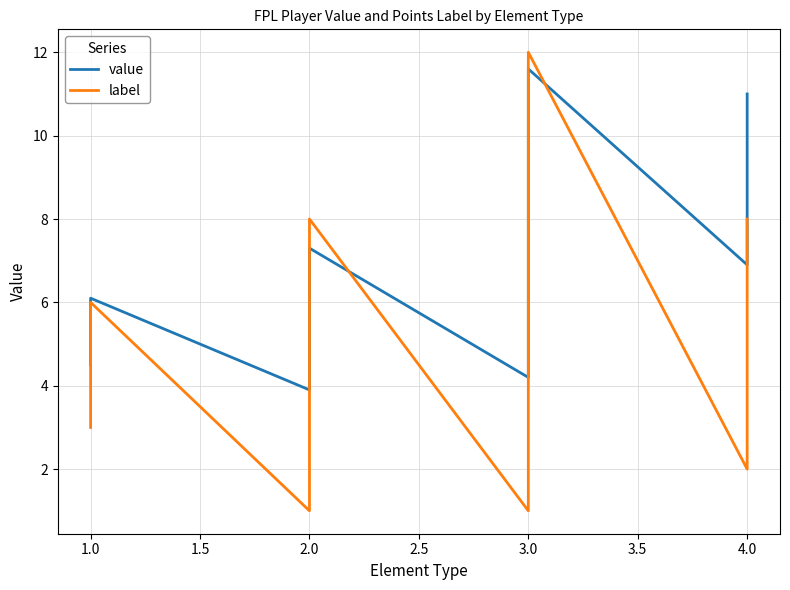

How many lines are shown in the chart?

2